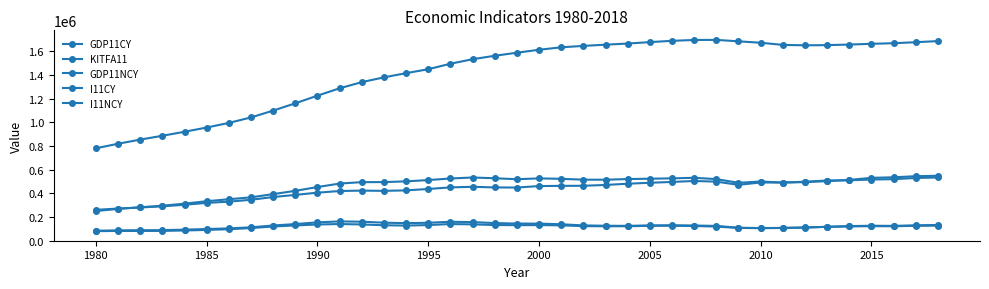

How many lines are shown in the chart?

5